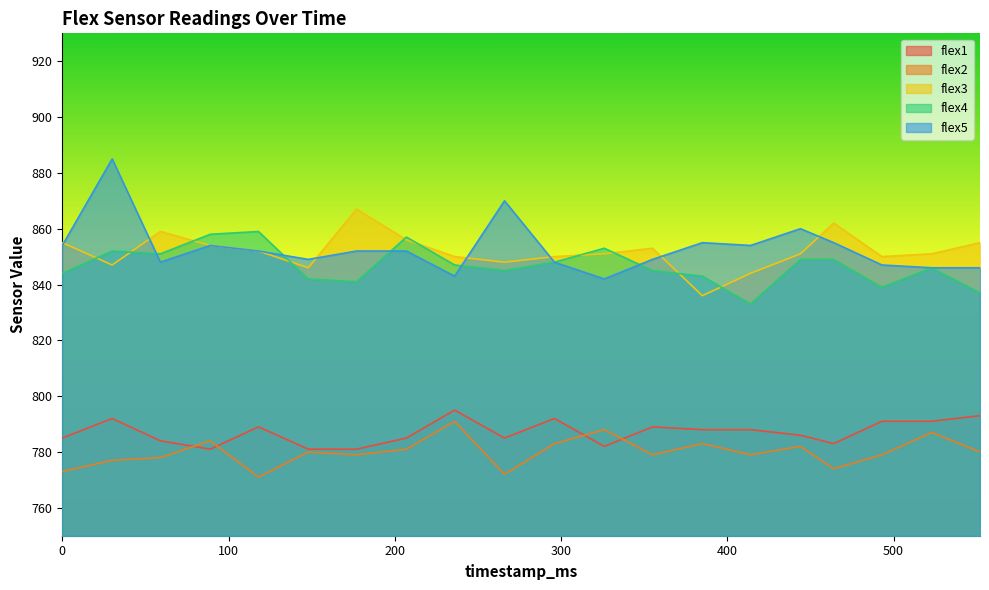

At how many categories does at least one series exceed 874?

1